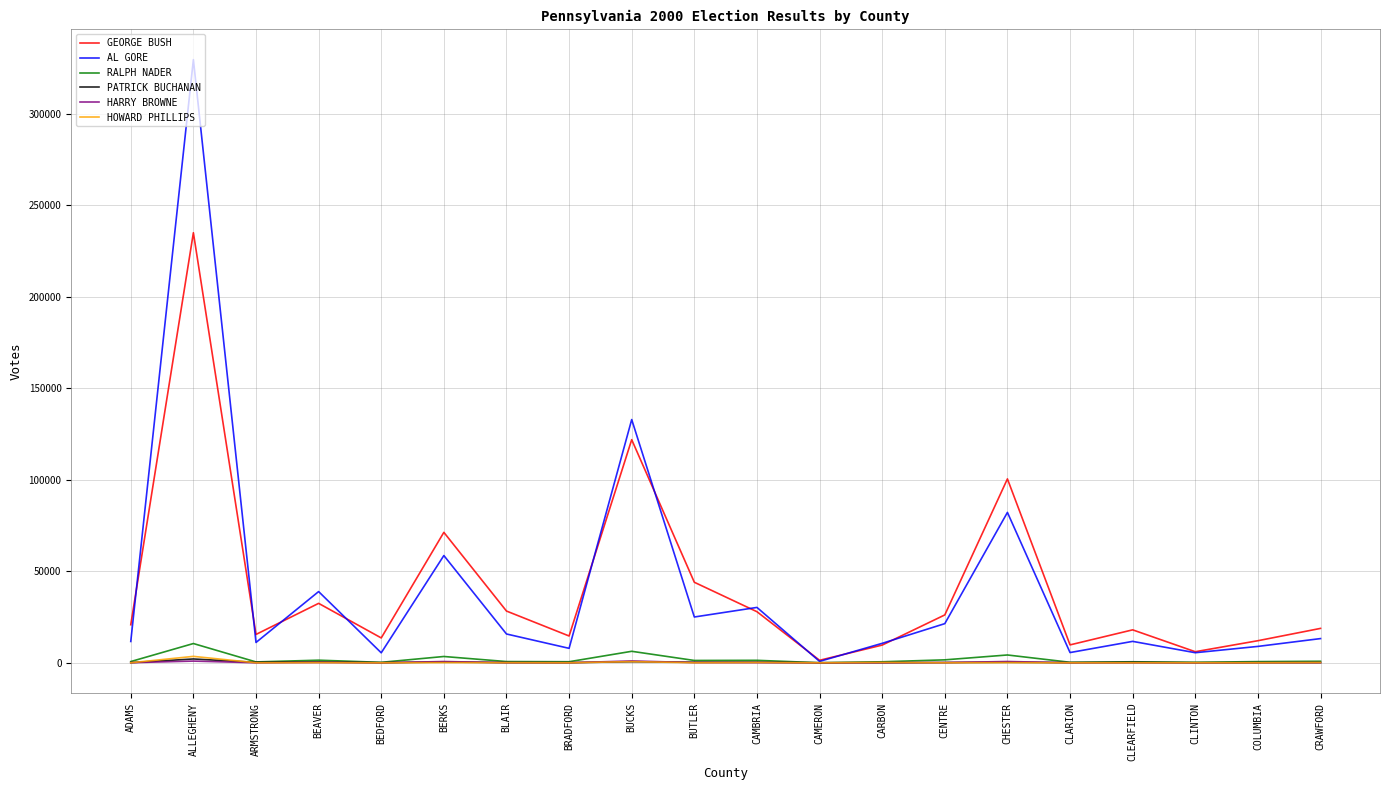

Which label corresponds to the largest value in the chart?

ALLEGHENY